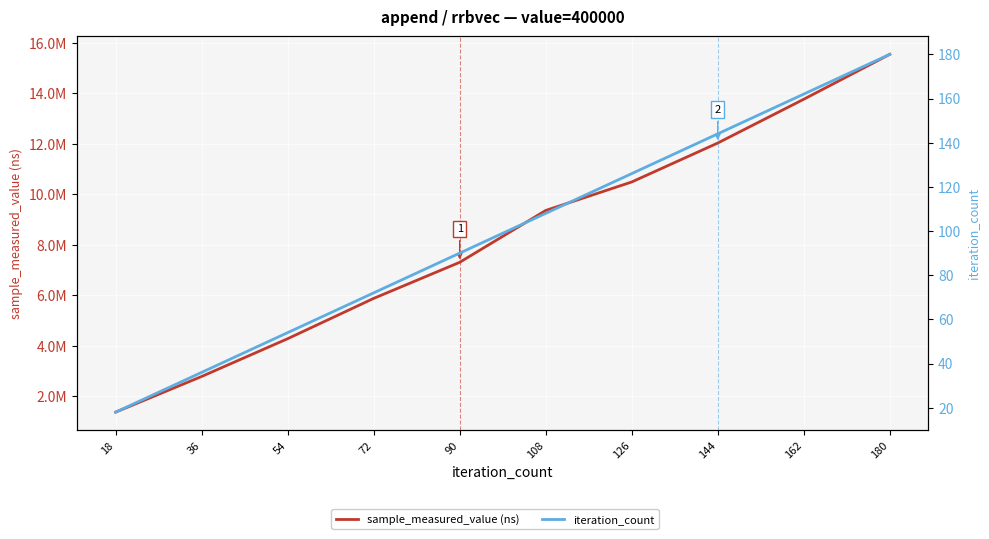

Between 72 and 108, which is larger?

108